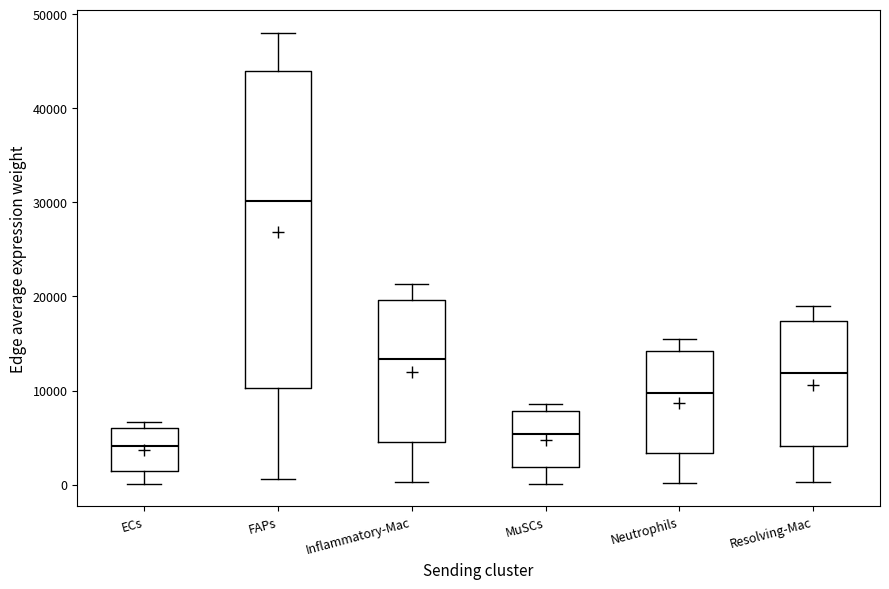

Where is the lower edge of the box for MuSCs on the y-axis? The values are not printed on the chart, so give them approximately, as read against the axis.

2000